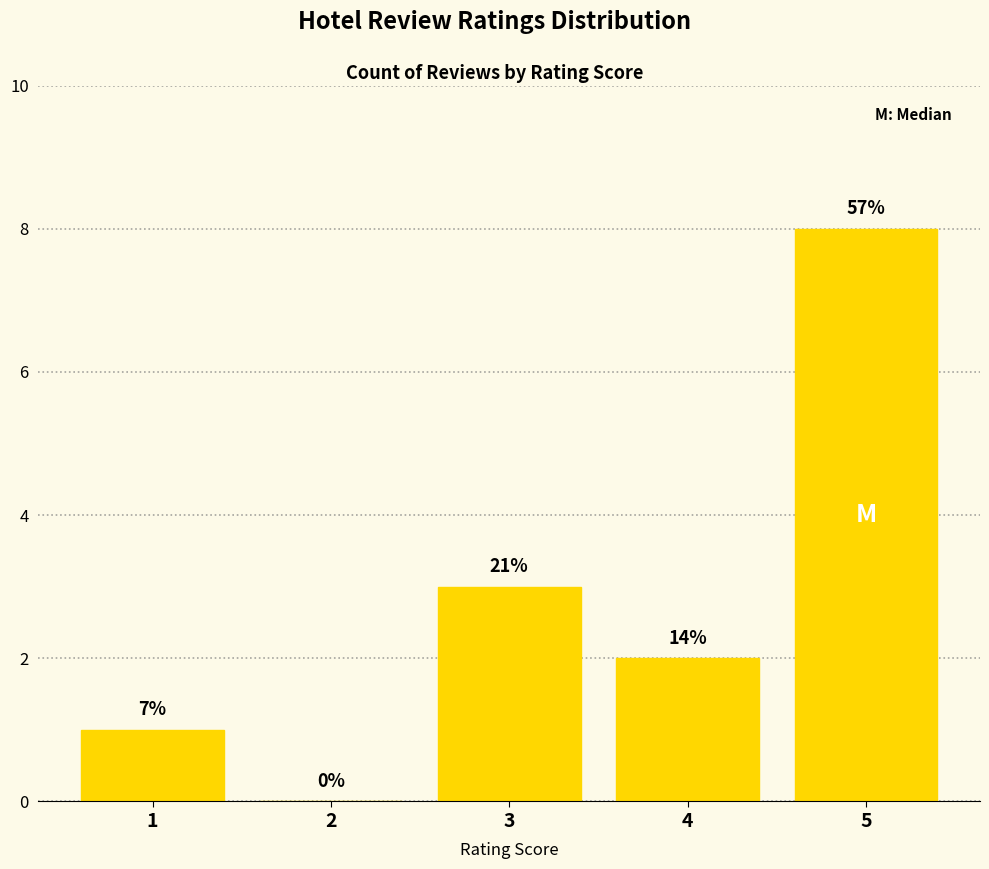

Are the bars horizontal?

No